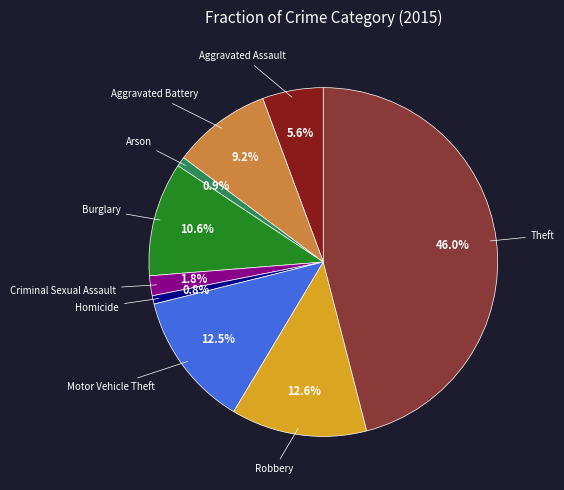

Does any single category account for the majority?

No